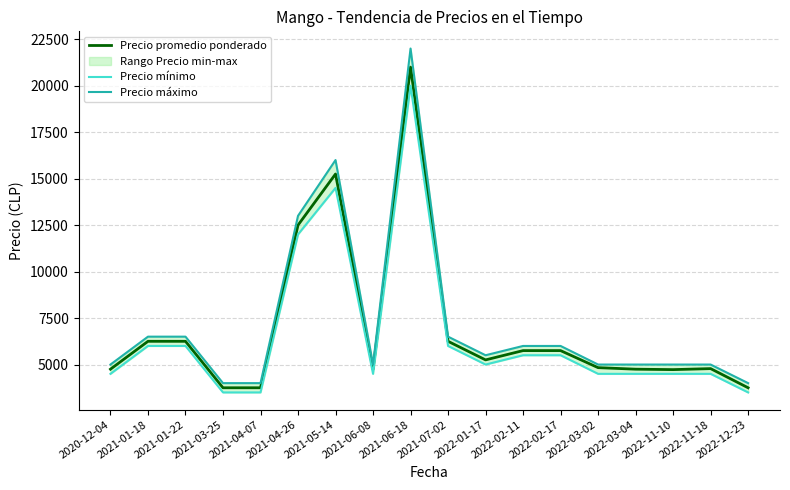

What value does the Precio promedio ponderado series have at 2020-12-04?

4750